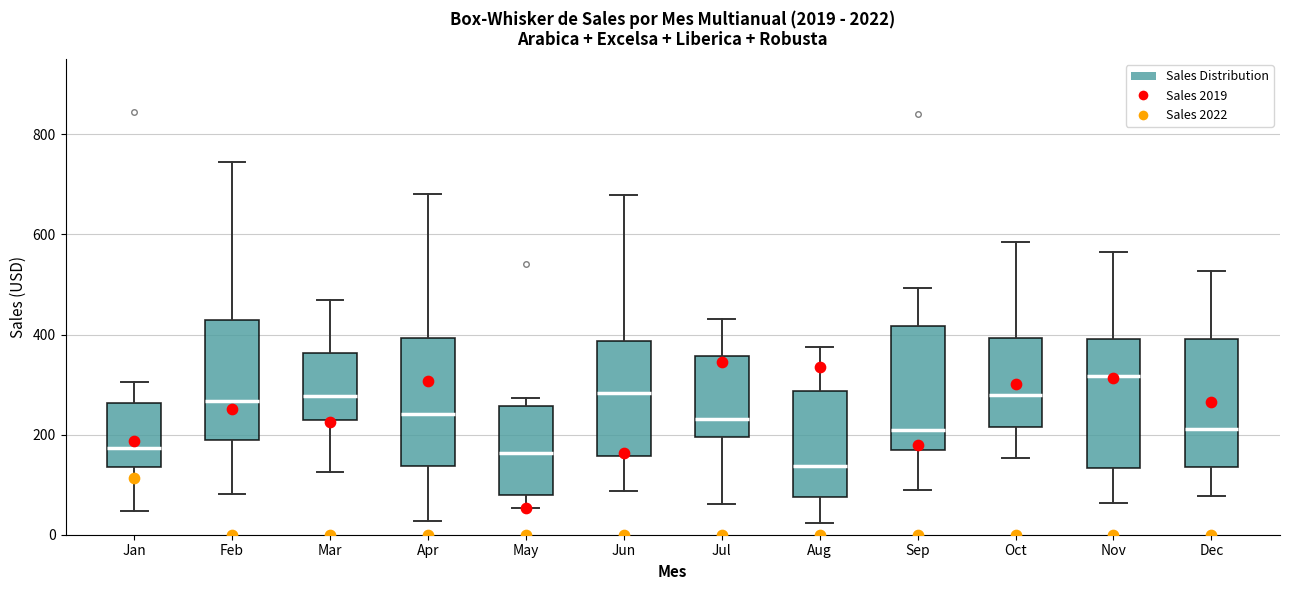

Reading left to right, transcribe this box plot: for each box, give where its median line is, the range the box spans, and where its two whiskers end, as read against the y-axis. The values are not printed on the chart, so give them approximately, as read against the axis.

Jan: median 180, box 140 to 260, whiskers 40 to 300
Feb: median 260, box 180 to 420, whiskers 80 to 740
Mar: median 280, box 220 to 360, whiskers 120 to 460
Apr: median 240, box 140 to 400, whiskers 20 to 680
May: median 160, box 80 to 260, whiskers 60 to 280
Jun: median 280, box 160 to 380, whiskers 80 to 680
Jul: median 240, box 200 to 360, whiskers 60 to 440
Aug: median 140, box 80 to 280, whiskers 20 to 380
Sep: median 200, box 180 to 420, whiskers 80 to 500
Oct: median 280, box 220 to 400, whiskers 160 to 580
Nov: median 320, box 140 to 400, whiskers 60 to 560
Dec: median 220, box 140 to 400, whiskers 80 to 520